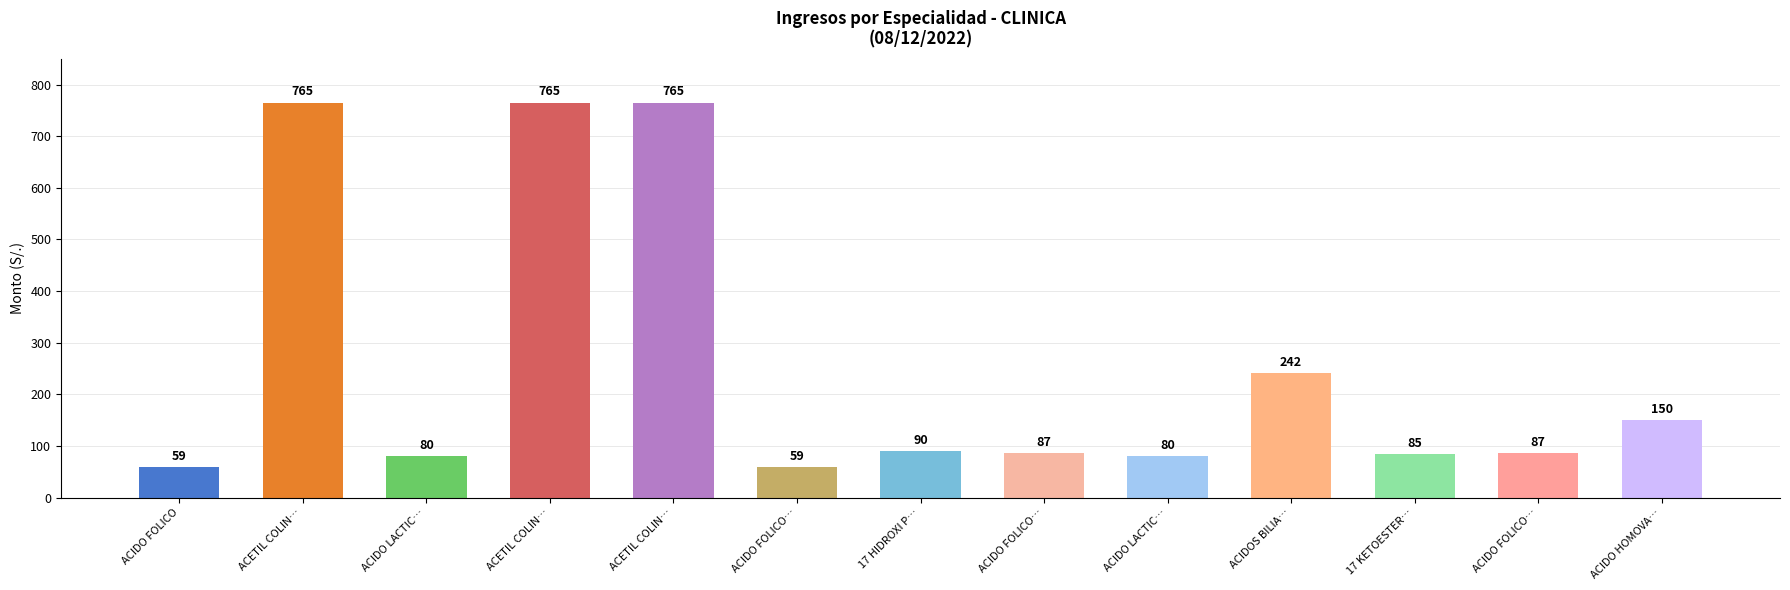

Rank the categories by value from highest to lowest.

ACETIL COLIN…, ACETIL COLIN…, ACETIL COLIN…, ACIDOS BILIA…, ACIDO HOMOVA…, 17 HIDROXI P…, ACIDO FOLICO…, ACIDO FOLICO…, 17 KETOESTER…, ACIDO LACTIC…, ACIDO LACTIC…, ACIDO FOLICO, ACIDO FOLICO…